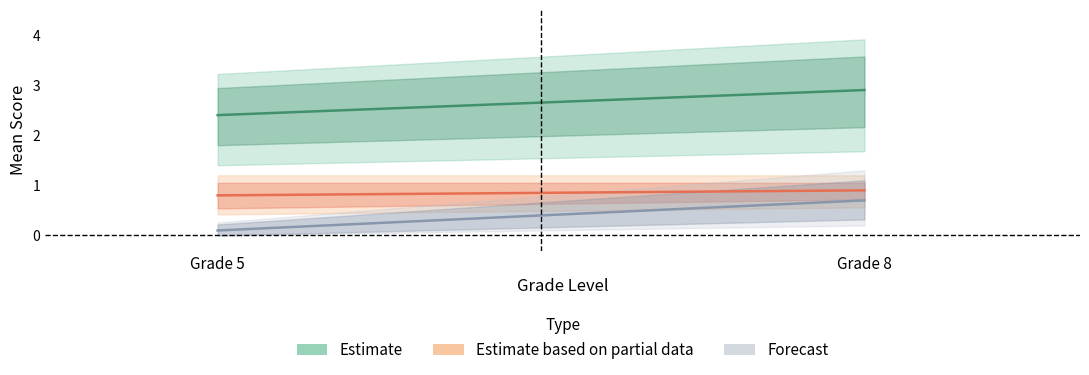

What is the spread (max minus min) of values at Grade 5?

2.3